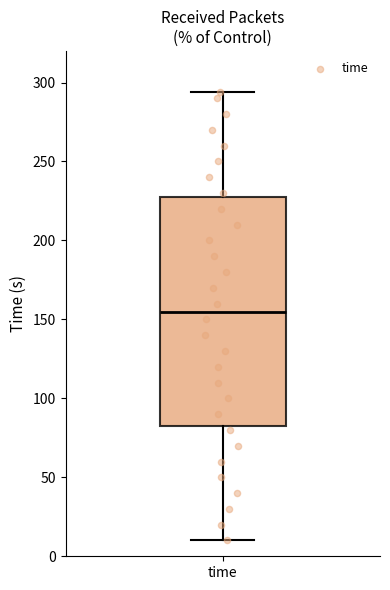

Read this box plot against the y-axis: the position of the median line, the range covered by the box, and the ends of both whiskers. The values are not printed on the chart, so give them approximately, as read against the axis.

median 155, box 85 to 230, whiskers 10 to 295